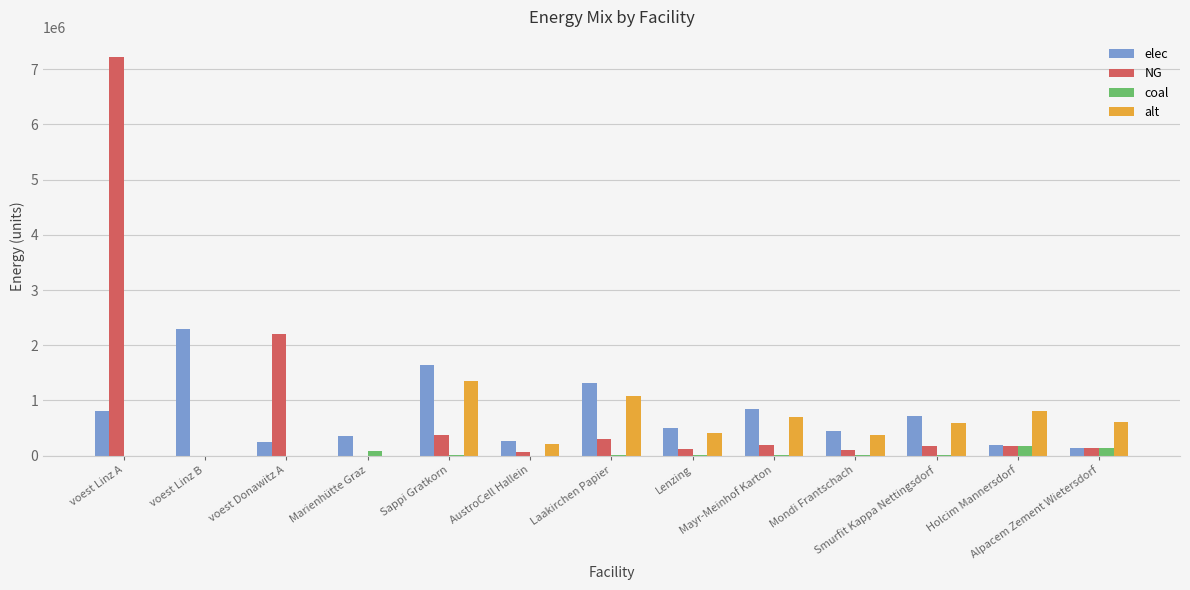

What is the sum of all alt values?

6151064.5